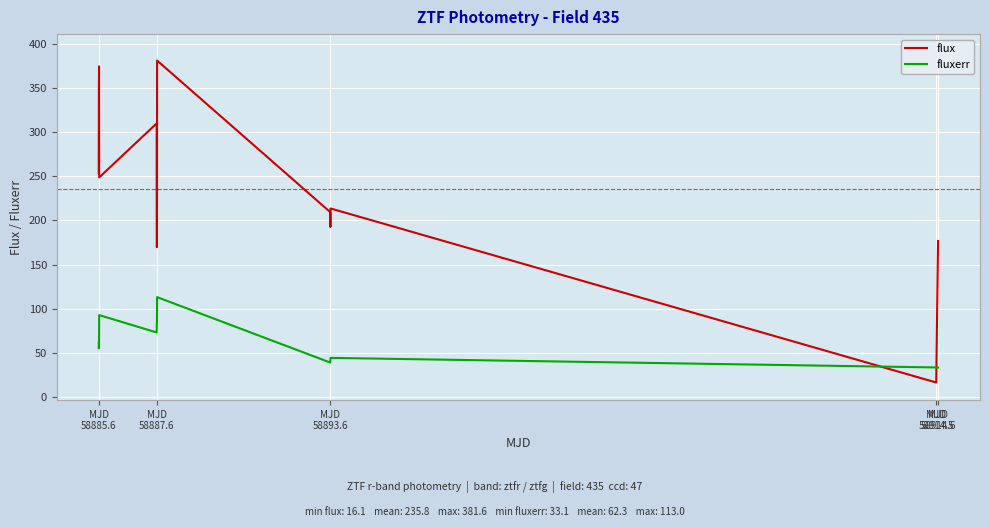

List the series in order of their peak value, lowest first.

fluxerr, flux